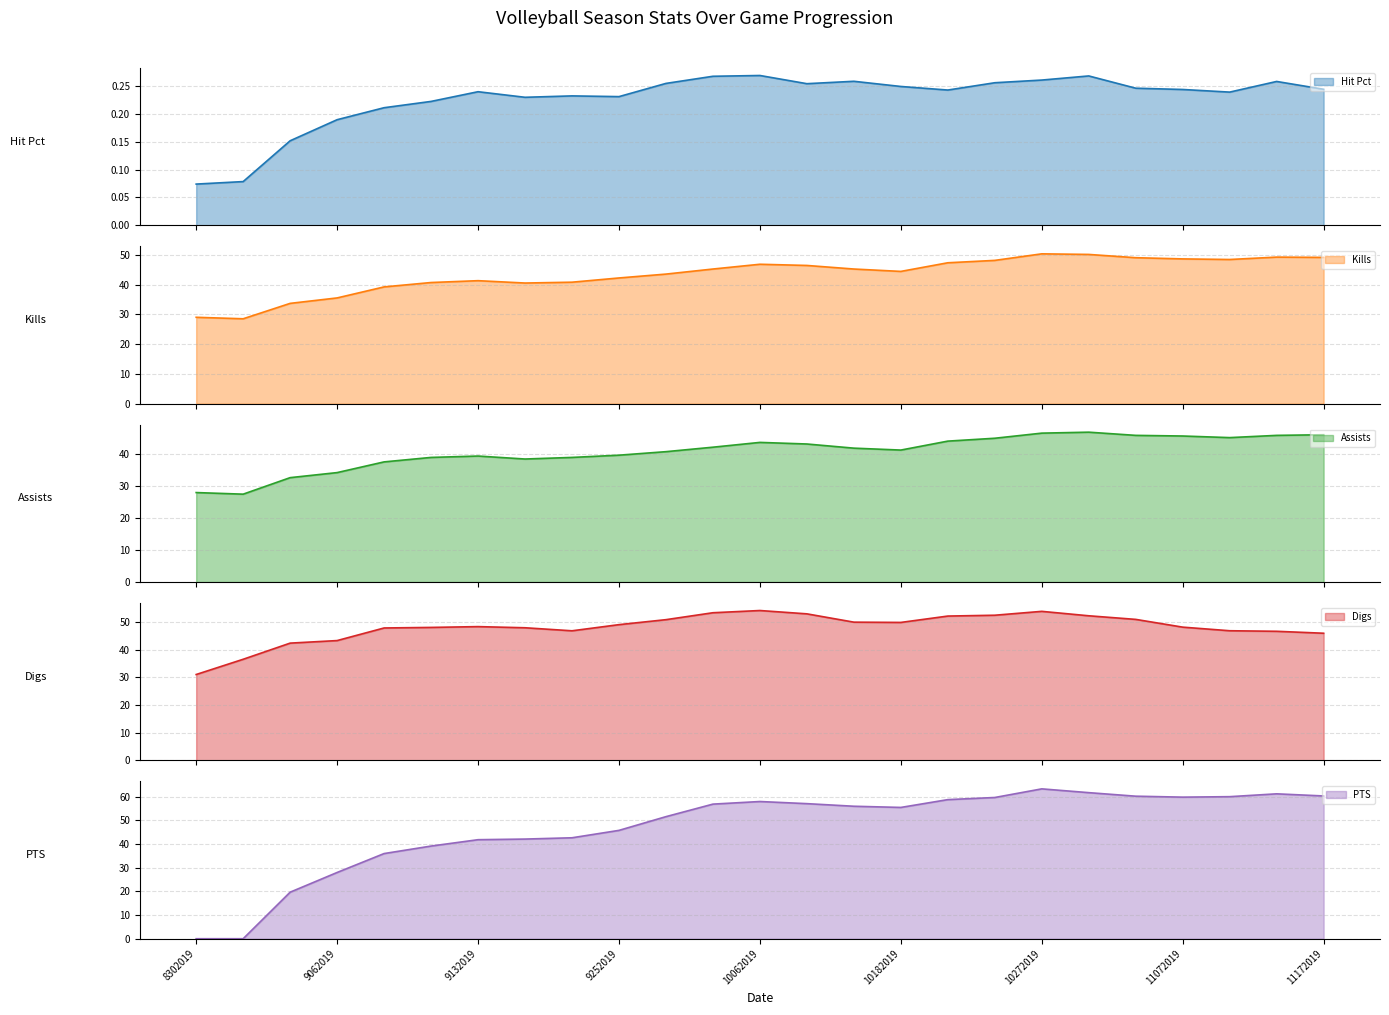

What is the average value of the PTS series?

47.0